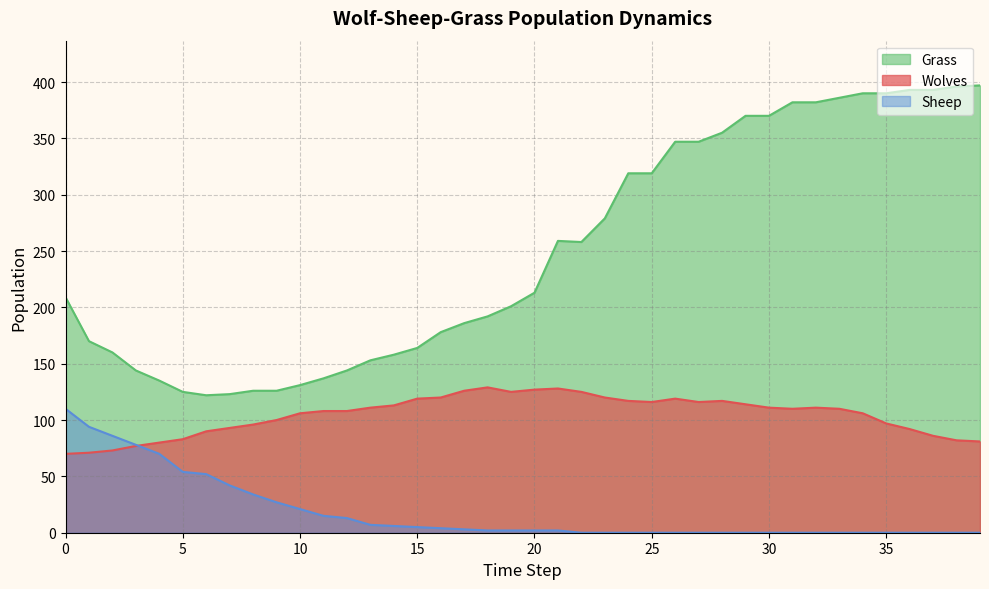

True or false: Sheep and Grass cross at least once.

False